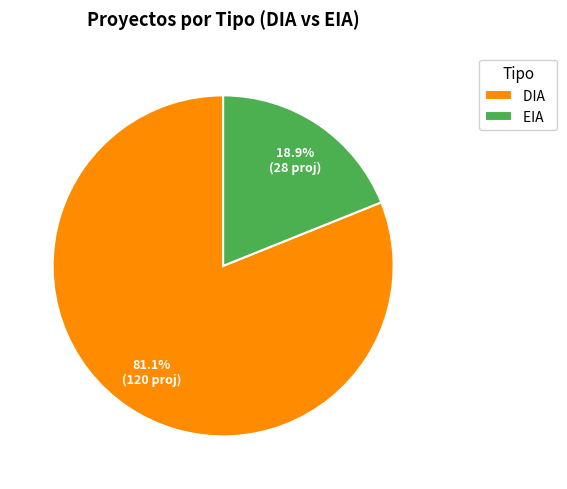

Rank the categories by value from highest to lowest.

DIA, EIA